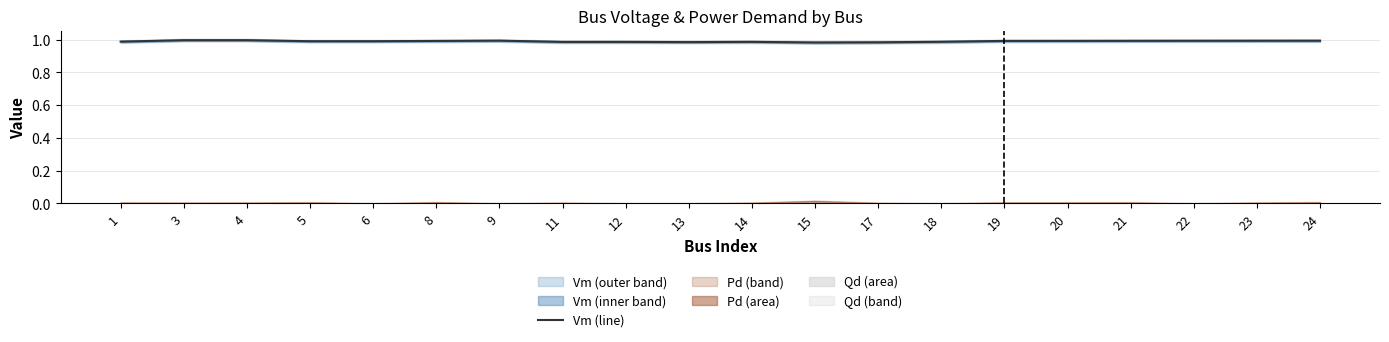

What is the value of the 1st point from the left?

1.0